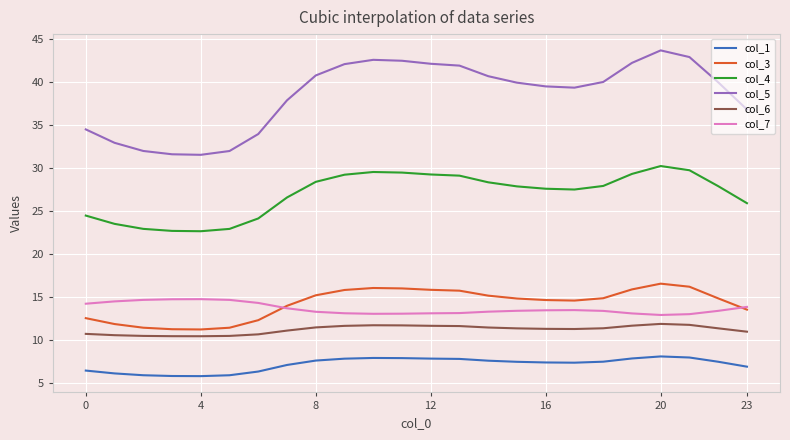

What is the difference between the maximum and minimum values in the col_1 series?

2.3